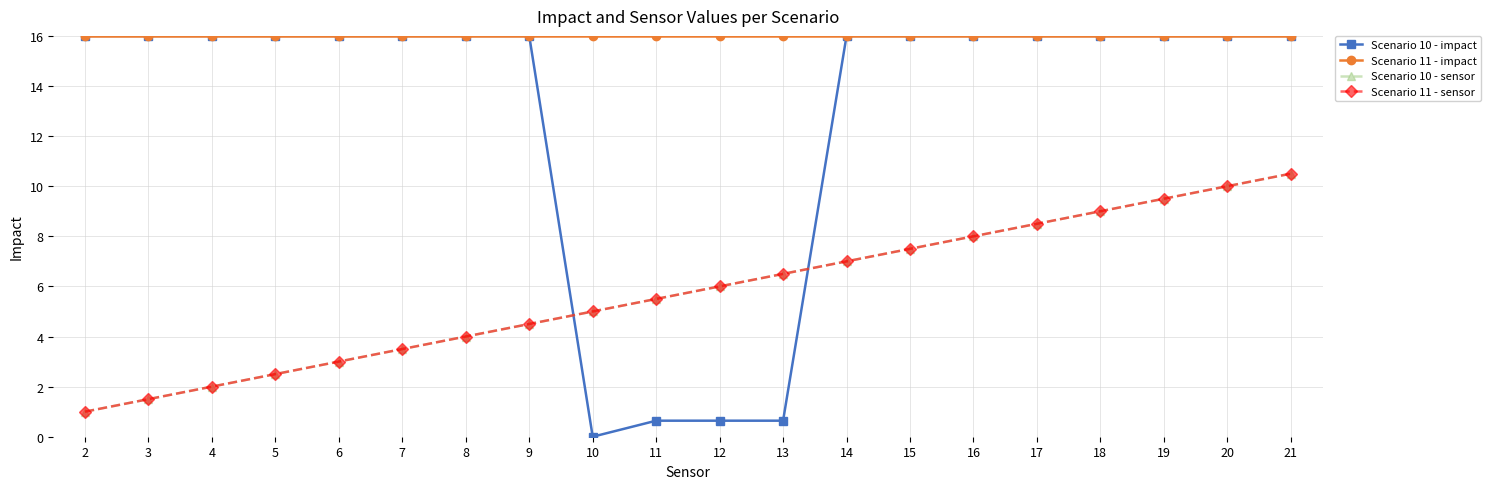

Between 4 and 14, which series saw the biggest shift?

Scenario 10 - sensor